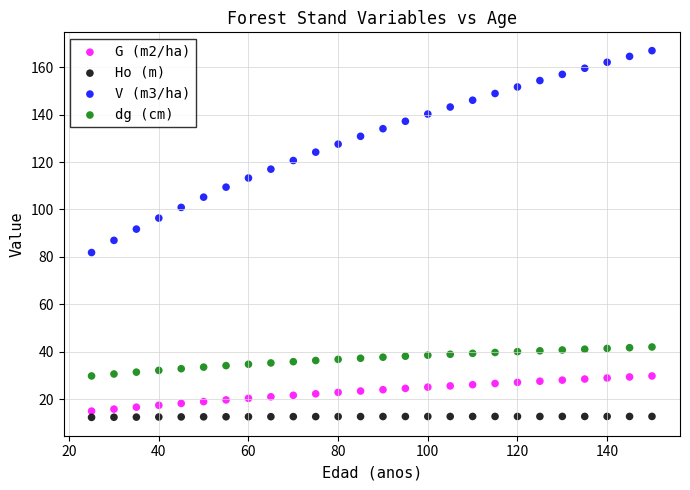

Which series reaches the maximum Y coordinate?

V (m3/ha)